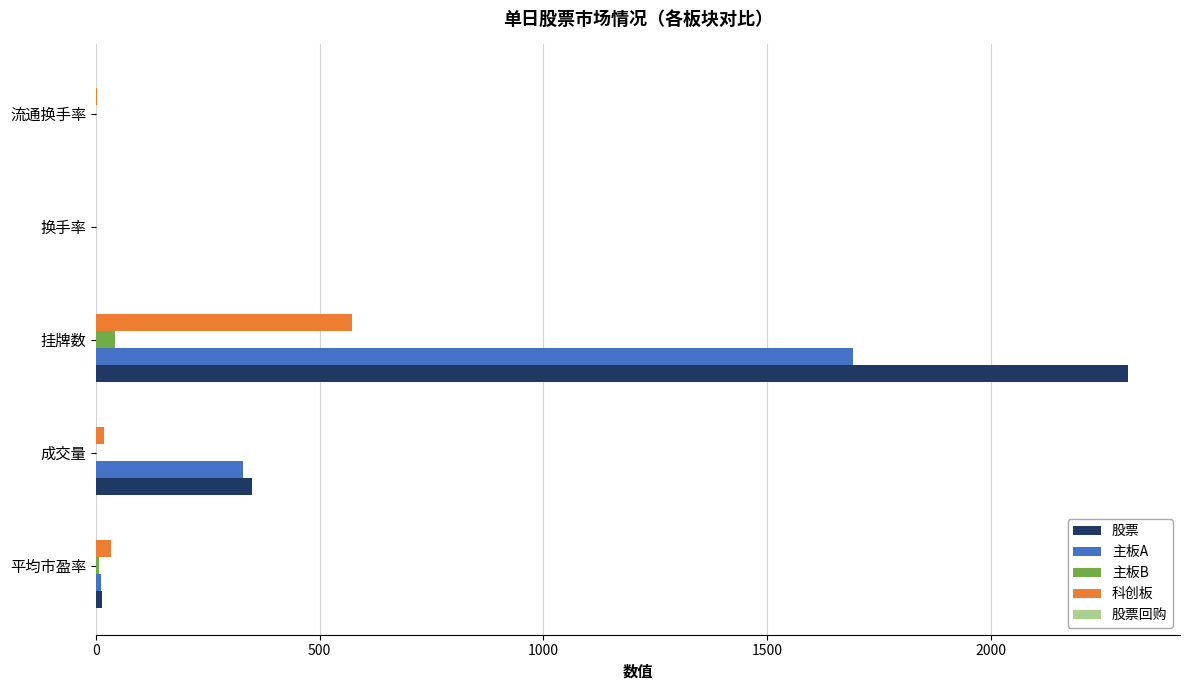

Is it true that 股票 equals 104.2 at 成交量?

False